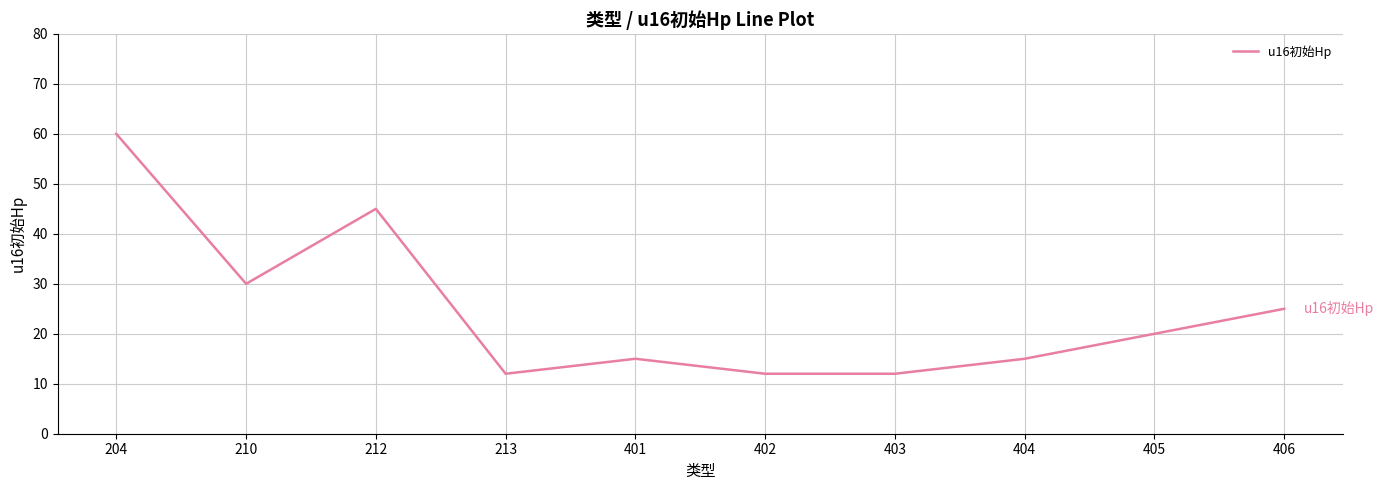

Approximately how many times larger is the value at 405 compared to 204?

0.3